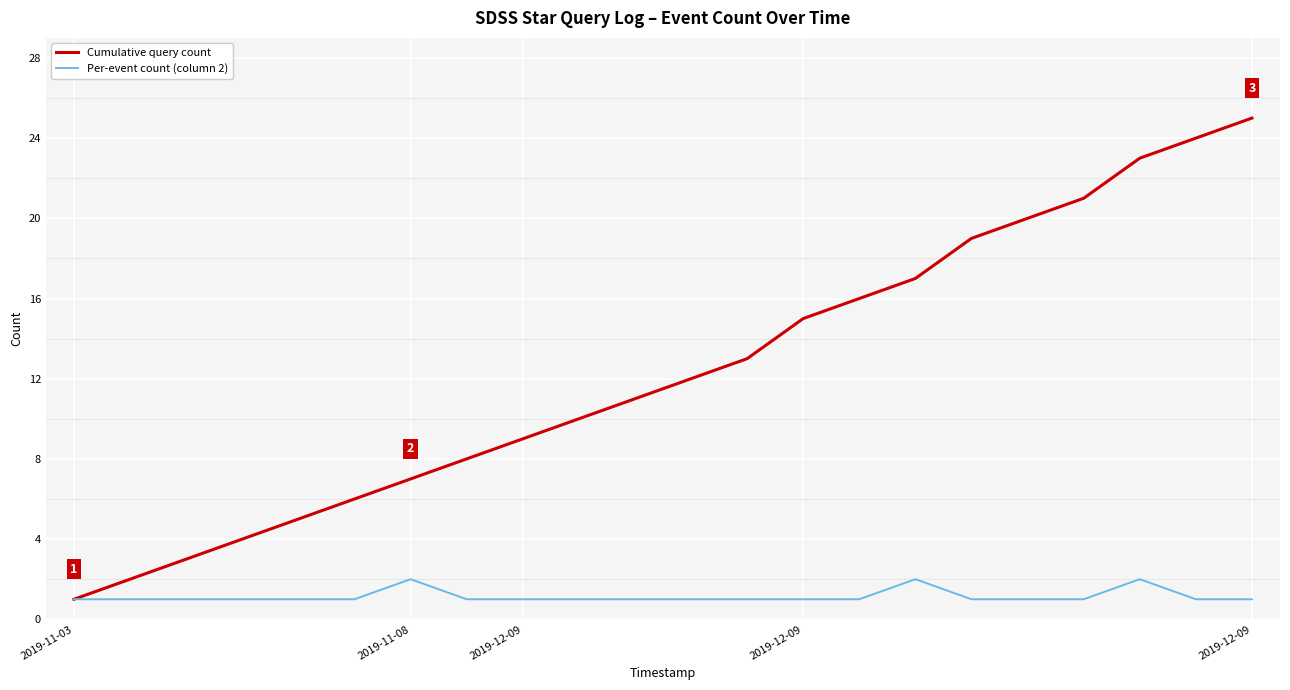

Rank the series by their maximum value, from lowest to highest.

Per-event count (column 2), Cumulative query count